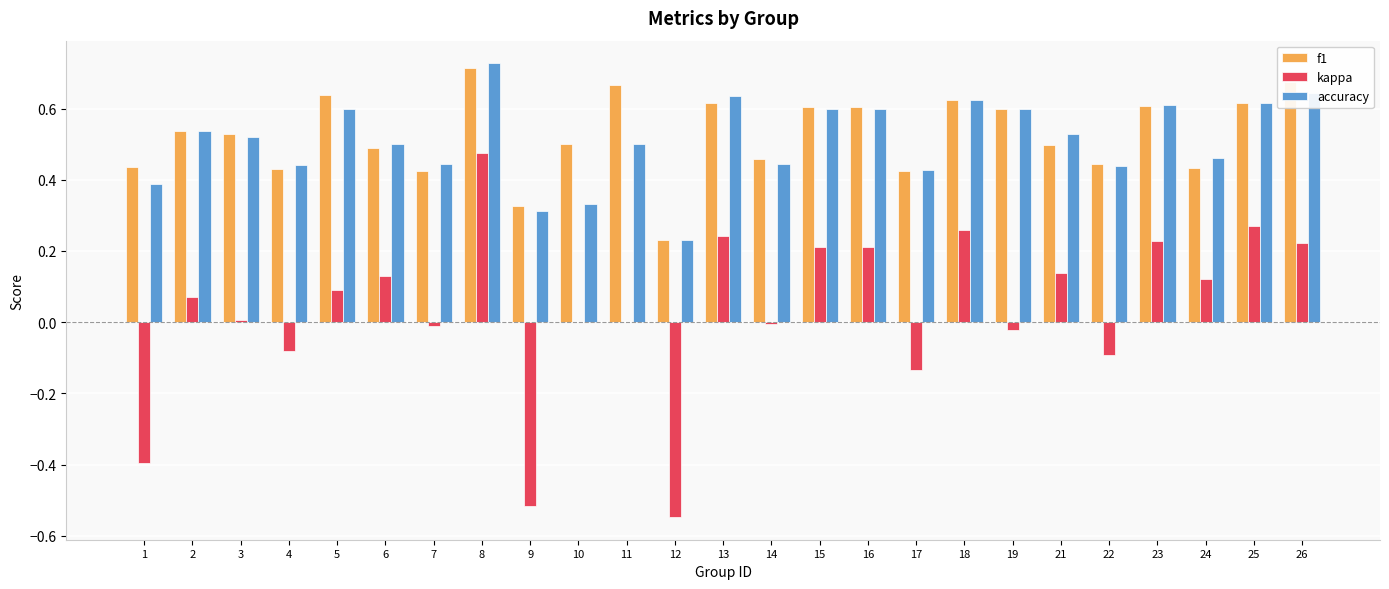

Which label corresponds to the largest value in the chart?

8